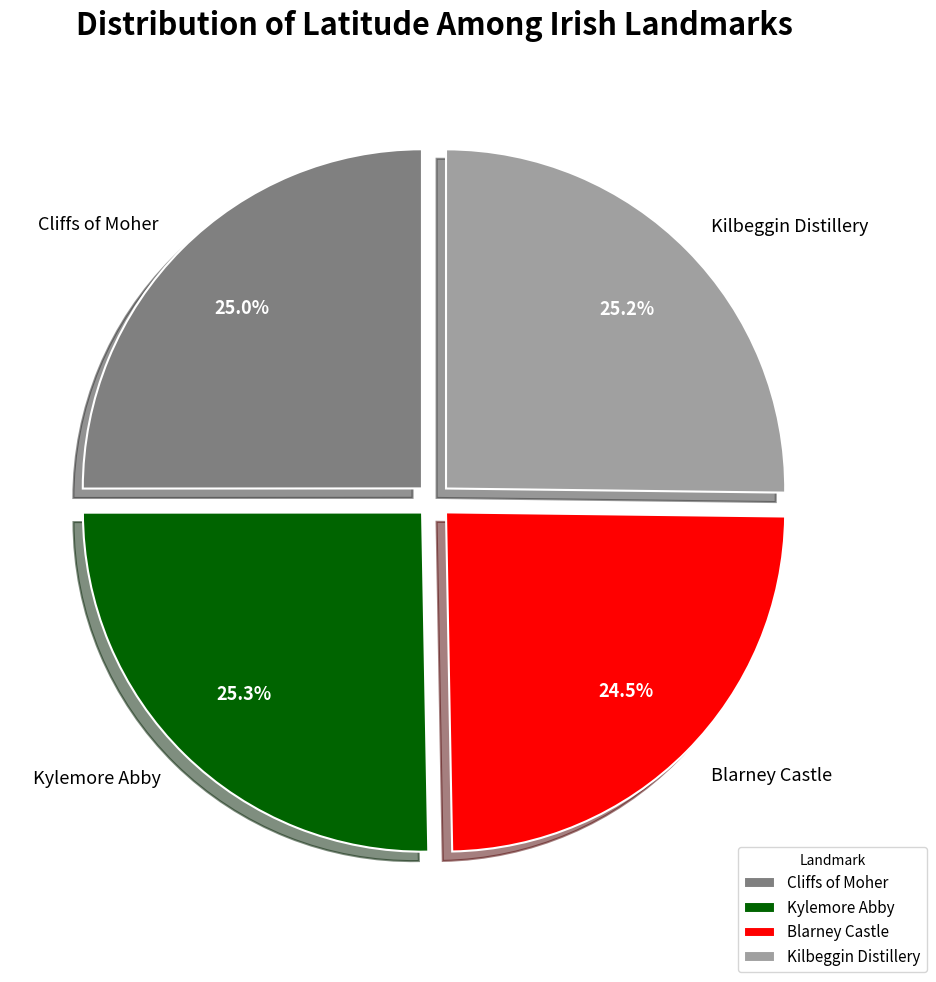

Does any single category account for the majority?

No